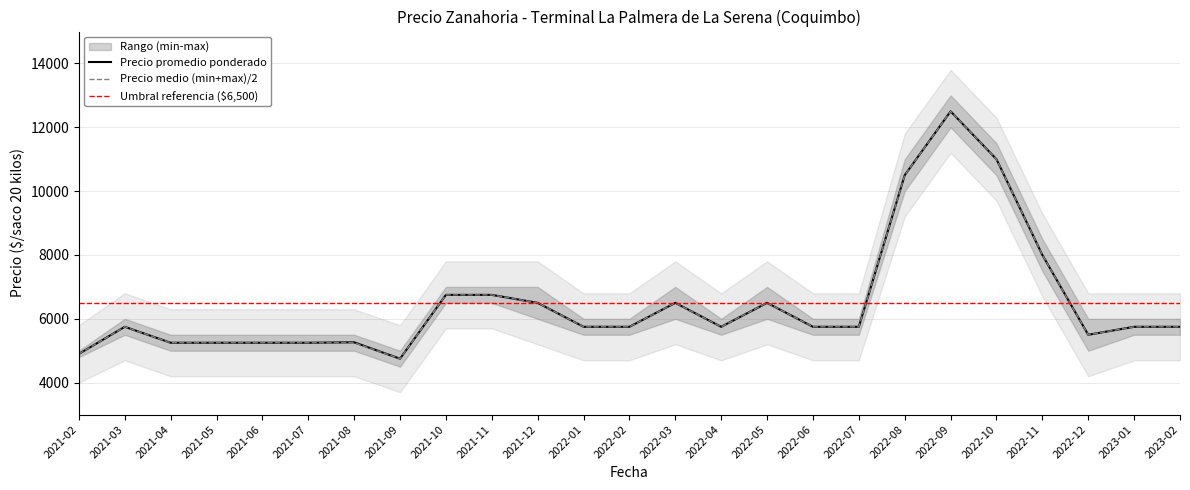

What is the difference between the Precio minimo values at 2021-06 and 2023-01?

500